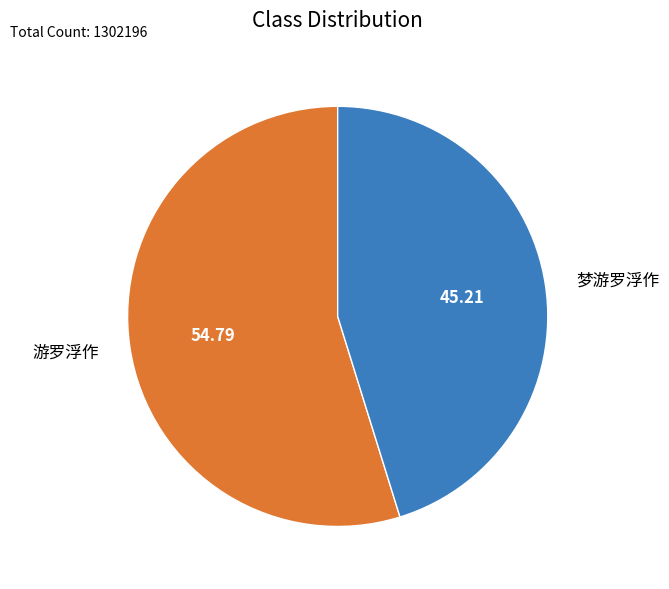

What is the smallest slice in the pie chart?

梦游罗浮作